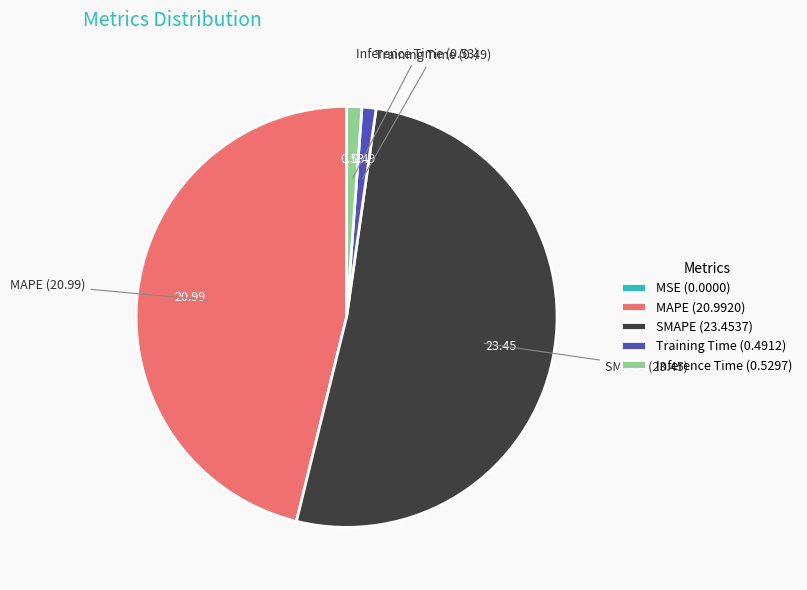

Combined, do Inference Time (0.5297) and Training Time (0.4912) account for over 50%?

No